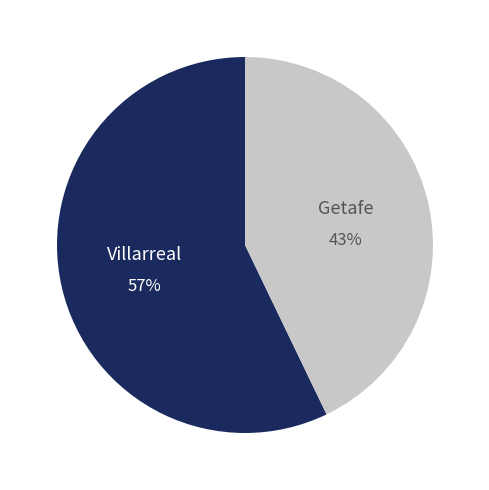

Which has a higher value, Getafe or Villarreal?

Villarreal